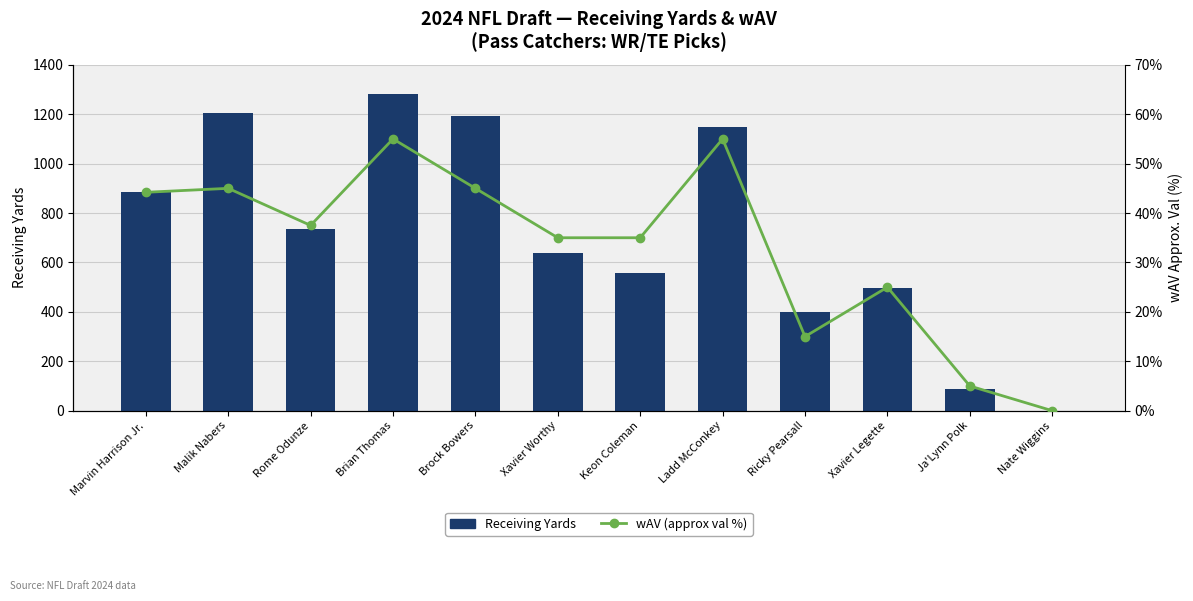

Reading left to right, what are all the values shown in this chart?

Receiving Yards: Marvin Harrison Jr.=885.0	Malik Nabers=1204.0	Rome Odunze=734.0	Brian Thomas=1282.0	Brock Bowers=1194.0	Xavier Worthy=638.0	Keon Coleman=556.0	Ladd McConkey=1149.0	Ricky Pearsall=400.0	Xavier Legette=497.0	Ja'Lynn Polk=87.0	Nate Wiggins=0.0
wAV (approx val %): Marvin Harrison Jr.=44.2	Malik Nabers=45.0	Rome Odunze=37.5	Brian Thomas=55.0	Brock Bowers=45.0	Xavier Worthy=35.0	Keon Coleman=35.0	Ladd McConkey=55.0	Ricky Pearsall=15.0	Xavier Legette=25.0	Ja'Lynn Polk=5.0	Nate Wiggins=0.0